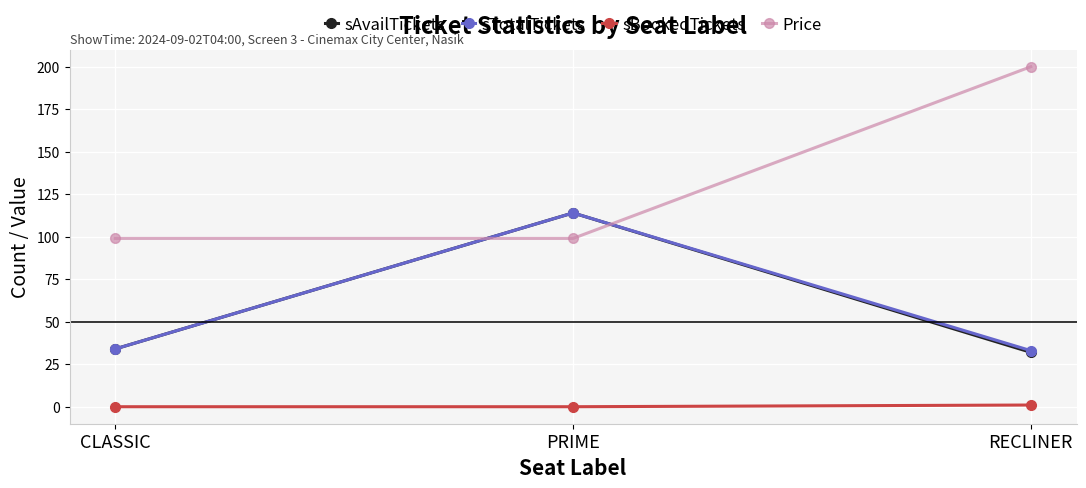

Read the Price value at CLASSIC.

99